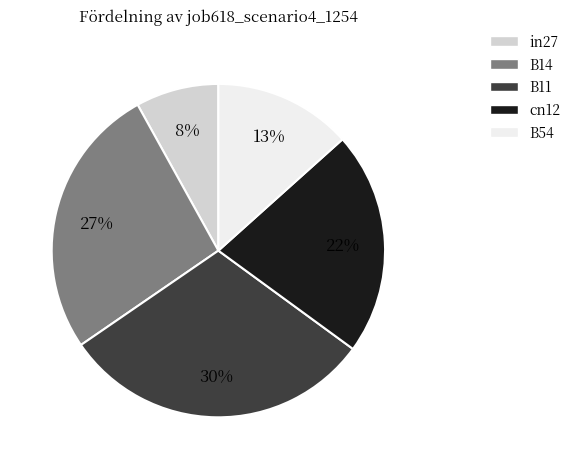

The B14 slice represents 27% of the pie. True or false?

True